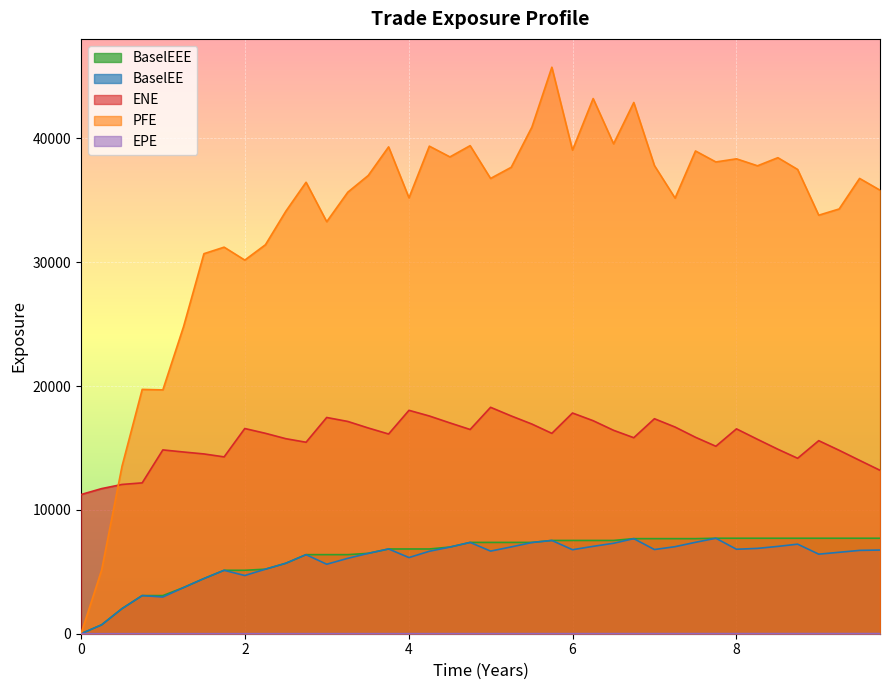

What is the value of the BaselEE point at the 33rd from the left?

6822.9